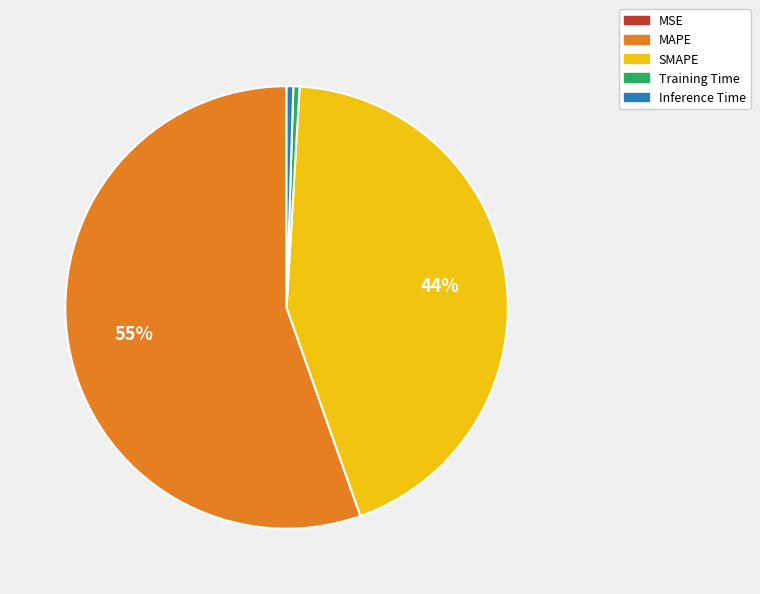

Do Training Time and SMAPE together represent more than half of the pie?

No